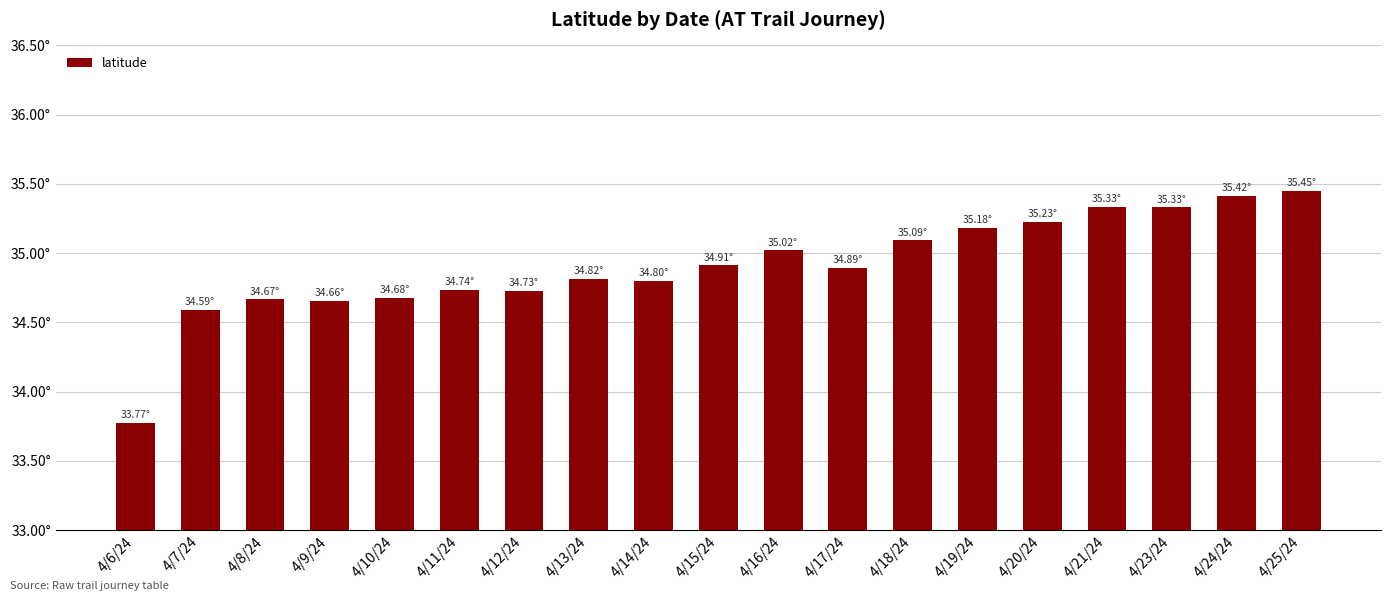

What is the difference between the values at 4/25/24 and 4/20/24?

0.2